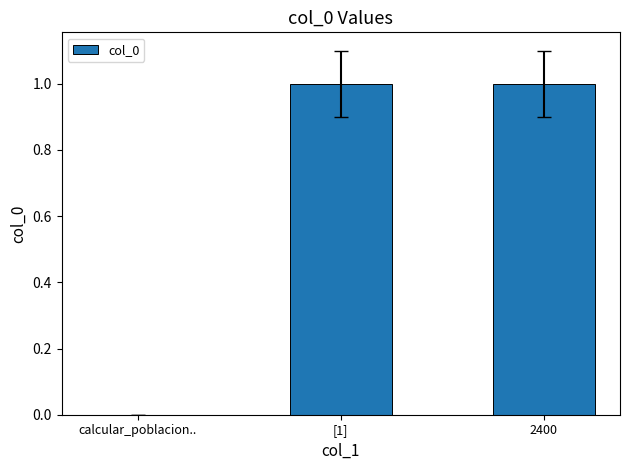

The chart shows a value of 0 at calcular_poblacion... True or false?

True